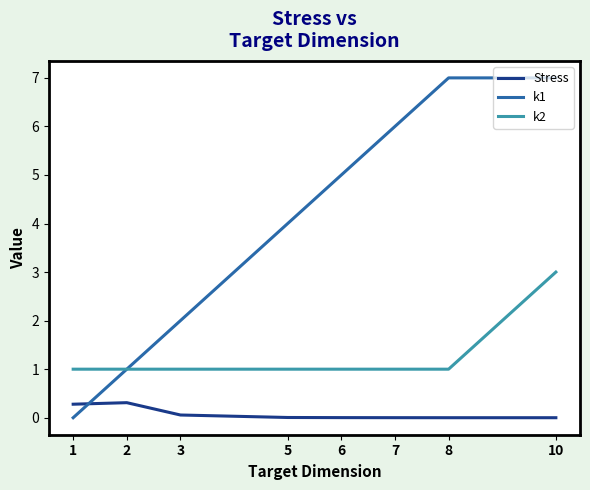

Rank the series by their maximum value, from lowest to highest.

Stress, k2, k1